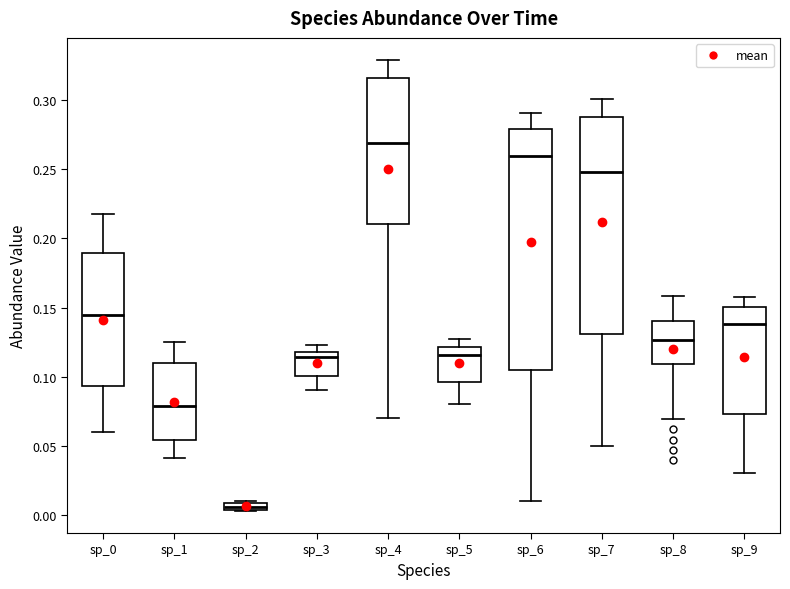

Which box has the lowest median line?

sp_2